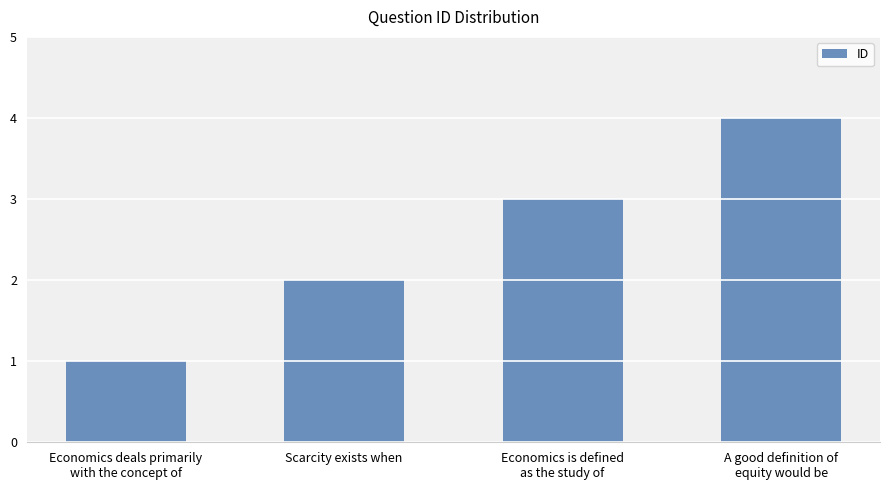

Count the number of categories in the chart.

4